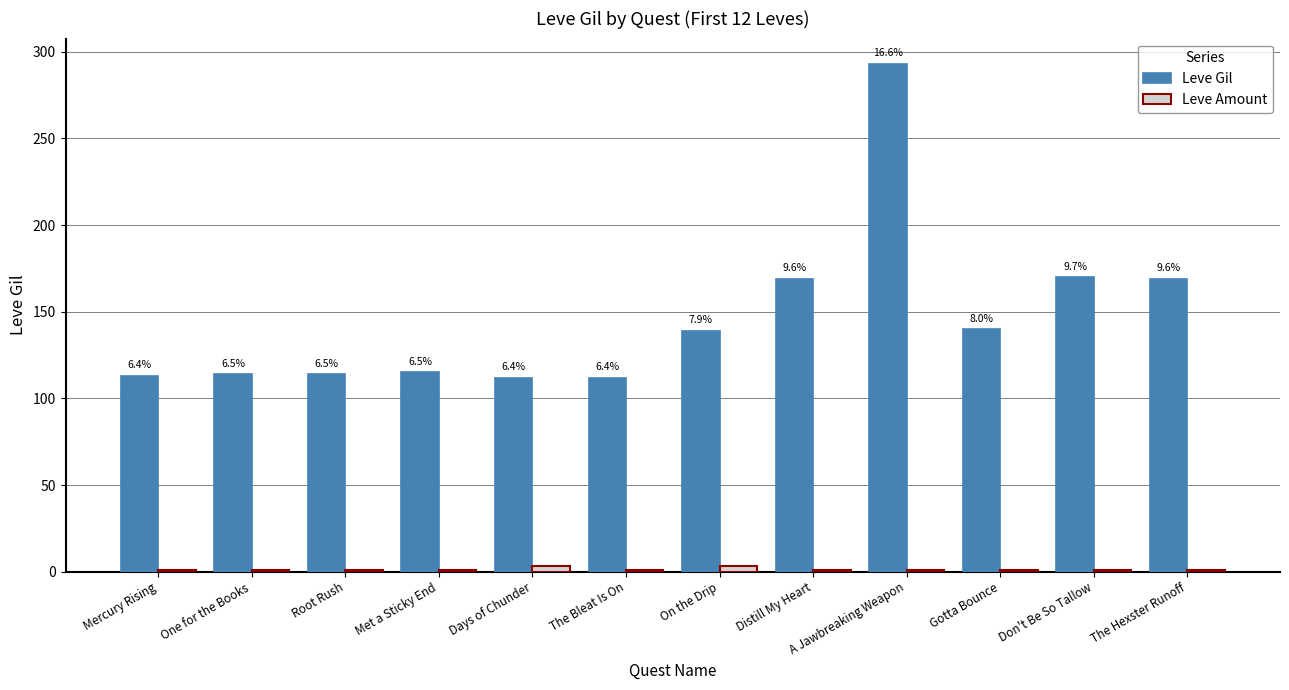

Reading left to right, extract all data points from this chart.

Leve Gil: Mercury Rising=113	One for the Books=114	Root Rush=114	Met a Sticky End=115	Days of Chunder=112	The Bleat Is On=112	On the Drip=139	Distill My Heart=169	A Jawbreaking Weapon=293	Gotta Bounce=140	Don't Be So Tallow=170	The Hexster Runoff=169
Leve Amount: Mercury Rising=1	One for the Books=1	Root Rush=1	Met a Sticky End=1	Days of Chunder=3	The Bleat Is On=1	On the Drip=3	Distill My Heart=1	A Jawbreaking Weapon=1	Gotta Bounce=1	Don't Be So Tallow=1	The Hexster Runoff=1